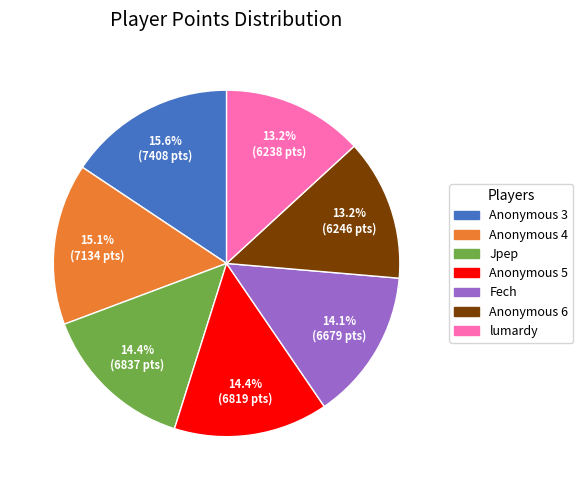

What percentage is the Jpep slice, to the nearest percent?

14%